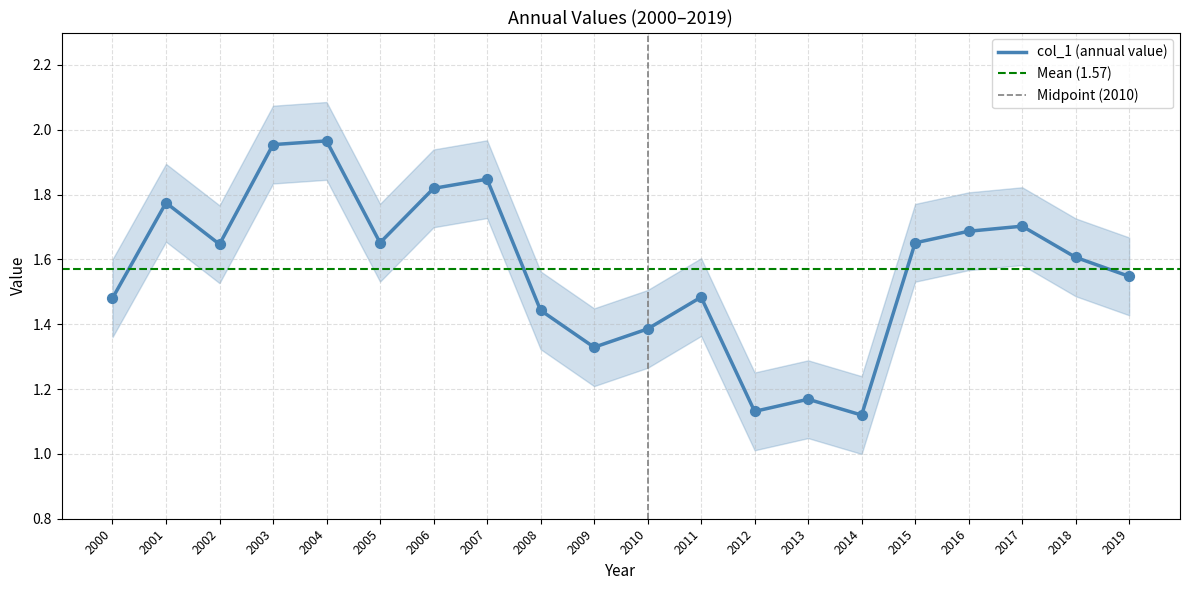

True or false: col_1 (annual value) has a value of 0.9 at 2019.

False